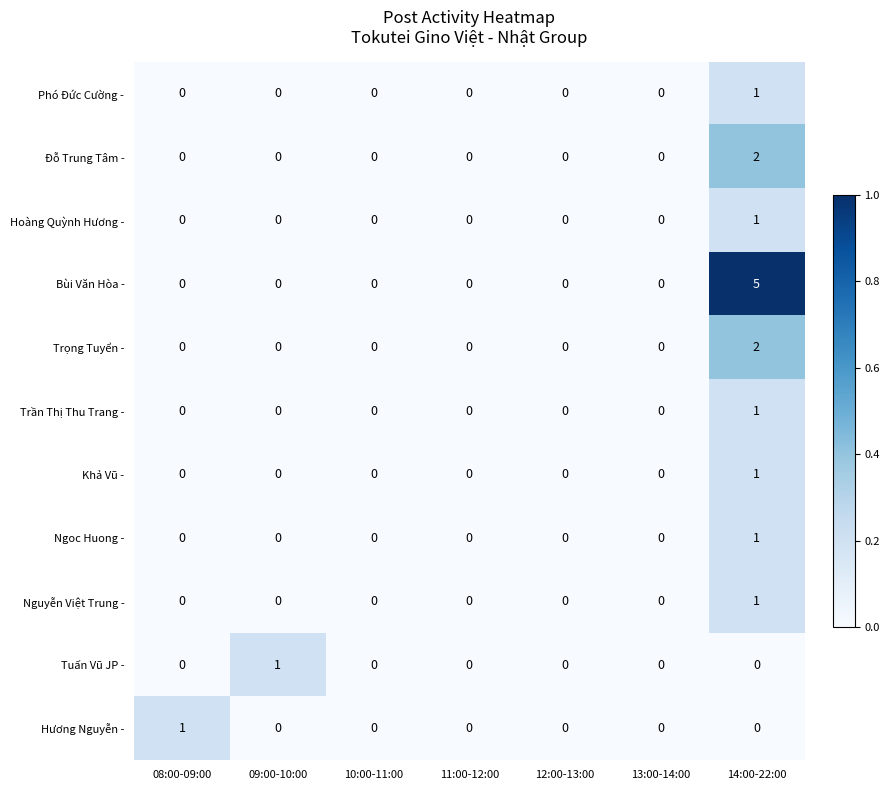

Is it true that Bùi Văn Hòa - equals 0 at 11:00-12:00?

True